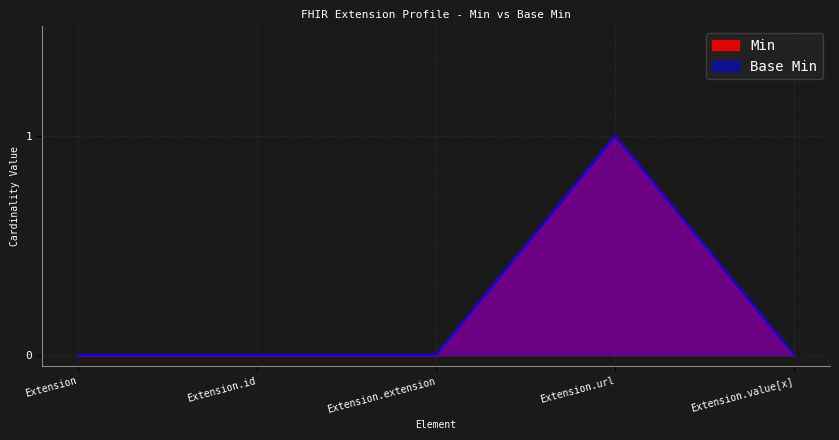

Reading left to right, list all the values displayed in this chart.

Min: 0	0	0	1	0
Base Min: 0	0	0	1	0